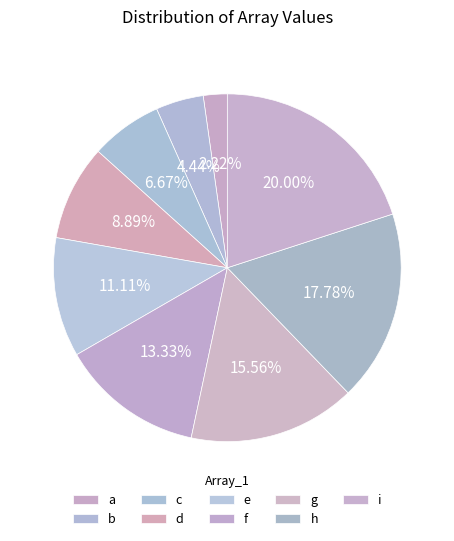

To the nearest percent, what portion does g represent?

16%